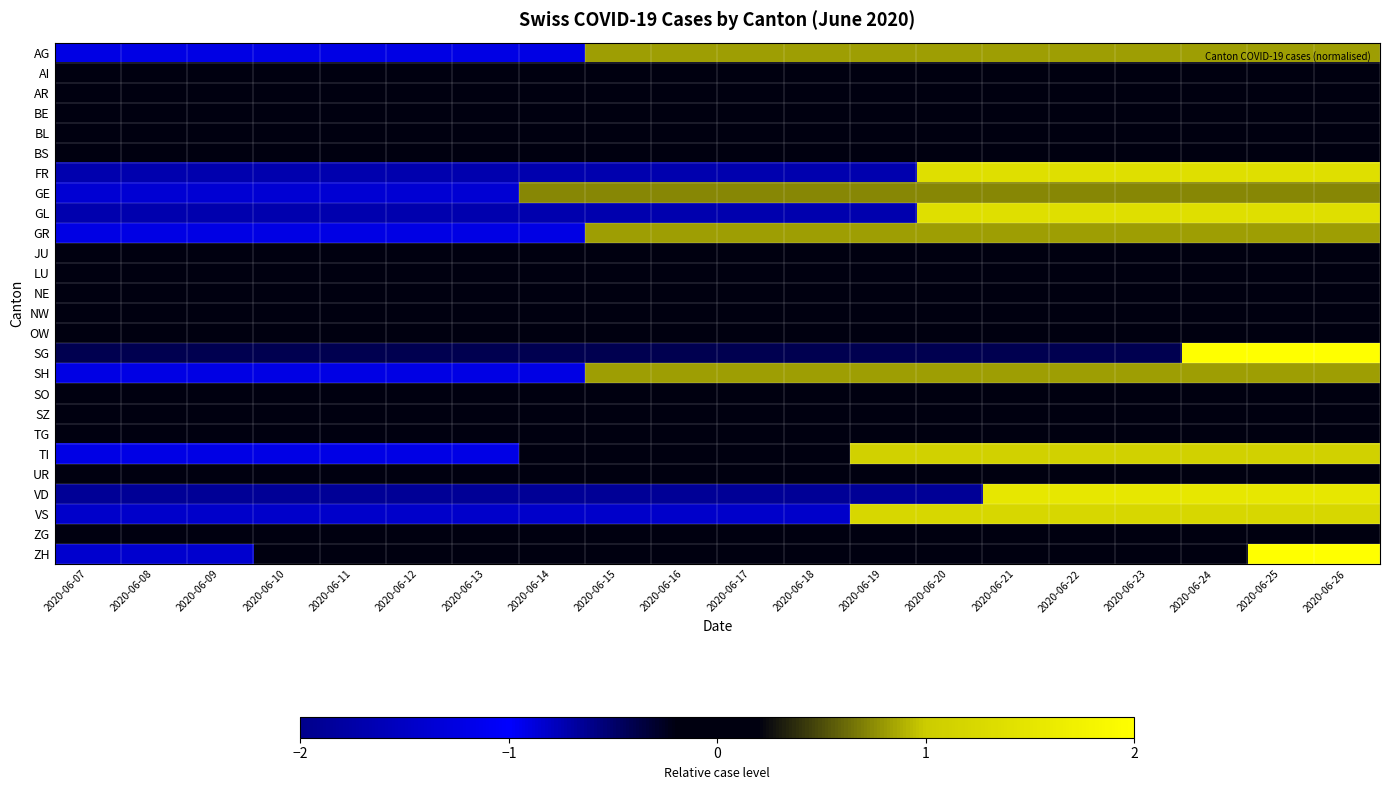

Reading right to left, list all the values displayed in this chart.

AG: 2020-06-26=0.8	2020-06-25=0.8	2020-06-24=0.8	2020-06-23=0.8	2020-06-22=0.8	2020-06-21=0.8	2020-06-20=0.8	2020-06-19=0.8	2020-06-18=0.8	2020-06-17=0.8	2020-06-16=0.8	2020-06-15=0.8	2020-06-14=-1.2	2020-06-13=-1.2	2020-06-12=-1.2	2020-06-11=-1.2	2020-06-10=-1.2	2020-06-09=-1.2	2020-06-08=-1.2	2020-06-07=-1.2
AI: 2020-06-26=0.0	2020-06-25=0.0	2020-06-24=0.0	2020-06-23=0.0	2020-06-22=0.0	2020-06-21=0.0	2020-06-20=0.0	2020-06-19=0.0	2020-06-18=0.0	2020-06-17=0.0	2020-06-16=0.0	2020-06-15=0.0	2020-06-14=0.0	2020-06-13=0.0	2020-06-12=0.0	2020-06-11=0.0	2020-06-10=0.0	2020-06-09=0.0	2020-06-08=0.0	2020-06-07=0.0
AR: 2020-06-26=0.0	2020-06-25=0.0	2020-06-24=0.0	2020-06-23=0.0	2020-06-22=0.0	2020-06-21=0.0	2020-06-20=0.0	2020-06-19=0.0	2020-06-18=0.0	2020-06-17=0.0	2020-06-16=0.0	2020-06-15=0.0	2020-06-14=0.0	2020-06-13=0.0	2020-06-12=0.0	2020-06-11=0.0	2020-06-10=0.0	2020-06-09=0.0	2020-06-08=0.0	2020-06-07=0.0
BE: 2020-06-26=0.0	2020-06-25=0.0	2020-06-24=0.0	2020-06-23=0.0	2020-06-22=0.0	2020-06-21=0.0	2020-06-20=0.0	2020-06-19=0.0	2020-06-18=0.0	2020-06-17=0.0	2020-06-16=0.0	2020-06-15=0.0	2020-06-14=0.0	2020-06-13=0.0	2020-06-12=0.0	2020-06-11=0.0	2020-06-10=0.0	2020-06-09=0.0	2020-06-08=0.0	2020-06-07=0.0
BL: 2020-06-26=0.0	2020-06-25=0.0	2020-06-24=0.0	2020-06-23=0.0	2020-06-22=0.0	2020-06-21=0.0	2020-06-20=0.0	2020-06-19=0.0	2020-06-18=0.0	2020-06-17=0.0	2020-06-16=0.0	2020-06-15=0.0	2020-06-14=0.0	2020-06-13=0.0	2020-06-12=0.0	2020-06-11=0.0	2020-06-10=0.0	2020-06-09=0.0	2020-06-08=0.0	2020-06-07=0.0
BS: 2020-06-26=0.0	2020-06-25=0.0	2020-06-24=0.0	2020-06-23=0.0	2020-06-22=0.0	2020-06-21=0.0	2020-06-20=0.0	2020-06-19=0.0	2020-06-18=0.0	2020-06-17=0.0	2020-06-16=0.0	2020-06-15=0.0	2020-06-14=0.0	2020-06-13=0.0	2020-06-12=0.0	2020-06-11=0.0	2020-06-10=0.0	2020-06-09=0.0	2020-06-08=0.0	2020-06-07=0.0
FR: 2020-06-26=1.4	2020-06-25=1.4	2020-06-24=1.4	2020-06-23=1.4	2020-06-22=1.4	2020-06-21=1.4	2020-06-20=1.4	2020-06-19=-0.7	2020-06-18=-0.7	2020-06-17=-0.7	2020-06-16=-0.7	2020-06-15=-0.7	2020-06-14=-0.7	2020-06-13=-0.7	2020-06-12=-0.7	2020-06-11=-0.7	2020-06-10=-0.7	2020-06-09=-0.7	2020-06-08=-0.7	2020-06-07=-0.7
GE: 2020-06-26=0.7	2020-06-25=0.7	2020-06-24=0.7	2020-06-23=0.7	2020-06-22=0.7	2020-06-21=0.7	2020-06-20=0.7	2020-06-19=0.7	2020-06-18=0.7	2020-06-17=0.7	2020-06-16=0.7	2020-06-15=0.7	2020-06-14=0.7	2020-06-13=-1.4	2020-06-12=-1.4	2020-06-11=-1.4	2020-06-10=-1.4	2020-06-09=-1.4	2020-06-08=-1.4	2020-06-07=-1.4
GL: 2020-06-26=1.4	2020-06-25=1.4	2020-06-24=1.4	2020-06-23=1.4	2020-06-22=1.4	2020-06-21=1.4	2020-06-20=1.4	2020-06-19=-0.7	2020-06-18=-0.7	2020-06-17=-0.7	2020-06-16=-0.7	2020-06-15=-0.7	2020-06-14=-0.7	2020-06-13=-0.7	2020-06-12=-0.7	2020-06-11=-0.7	2020-06-10=-0.7	2020-06-09=-0.7	2020-06-08=-0.7	2020-06-07=-0.7
GR: 2020-06-26=0.8	2020-06-25=0.8	2020-06-24=0.8	2020-06-23=0.8	2020-06-22=0.8	2020-06-21=0.8	2020-06-20=0.8	2020-06-19=0.8	2020-06-18=0.8	2020-06-17=0.8	2020-06-16=0.8	2020-06-15=0.8	2020-06-14=-1.2	2020-06-13=-1.2	2020-06-12=-1.2	2020-06-11=-1.2	2020-06-10=-1.2	2020-06-09=-1.2	2020-06-08=-1.2	2020-06-07=-1.2
JU: 2020-06-26=0.0	2020-06-25=0.0	2020-06-24=0.0	2020-06-23=0.0	2020-06-22=0.0	2020-06-21=0.0	2020-06-20=0.0	2020-06-19=0.0	2020-06-18=0.0	2020-06-17=0.0	2020-06-16=0.0	2020-06-15=0.0	2020-06-14=0.0	2020-06-13=0.0	2020-06-12=0.0	2020-06-11=0.0	2020-06-10=0.0	2020-06-09=0.0	2020-06-08=0.0	2020-06-07=0.0
LU: 2020-06-26=0.0	2020-06-25=0.0	2020-06-24=0.0	2020-06-23=0.0	2020-06-22=0.0	2020-06-21=0.0	2020-06-20=0.0	2020-06-19=0.0	2020-06-18=0.0	2020-06-17=0.0	2020-06-16=0.0	2020-06-15=0.0	2020-06-14=0.0	2020-06-13=0.0	2020-06-12=0.0	2020-06-11=0.0	2020-06-10=0.0	2020-06-09=0.0	2020-06-08=0.0	2020-06-07=0.0
NE: 2020-06-26=0.0	2020-06-25=0.0	2020-06-24=0.0	2020-06-23=0.0	2020-06-22=0.0	2020-06-21=0.0	2020-06-20=0.0	2020-06-19=0.0	2020-06-18=0.0	2020-06-17=0.0	2020-06-16=0.0	2020-06-15=0.0	2020-06-14=0.0	2020-06-13=0.0	2020-06-12=0.0	2020-06-11=0.0	2020-06-10=0.0	2020-06-09=0.0	2020-06-08=0.0	2020-06-07=0.0
NW: 2020-06-26=0.0	2020-06-25=0.0	2020-06-24=0.0	2020-06-23=0.0	2020-06-22=0.0	2020-06-21=0.0	2020-06-20=0.0	2020-06-19=0.0	2020-06-18=0.0	2020-06-17=0.0	2020-06-16=0.0	2020-06-15=0.0	2020-06-14=0.0	2020-06-13=0.0	2020-06-12=0.0	2020-06-11=0.0	2020-06-10=0.0	2020-06-09=0.0	2020-06-08=0.0	2020-06-07=0.0
OW: 2020-06-26=0.0	2020-06-25=0.0	2020-06-24=0.0	2020-06-23=0.0	2020-06-22=0.0	2020-06-21=0.0	2020-06-20=0.0	2020-06-19=0.0	2020-06-18=0.0	2020-06-17=0.0	2020-06-16=0.0	2020-06-15=0.0	2020-06-14=0.0	2020-06-13=0.0	2020-06-12=0.0	2020-06-11=0.0	2020-06-10=0.0	2020-06-09=0.0	2020-06-08=0.0	2020-06-07=0.0
SG: 2020-06-26=2.4	2020-06-25=2.4	2020-06-24=2.4	2020-06-23=-0.4	2020-06-22=-0.4	2020-06-21=-0.4	2020-06-20=-0.4	2020-06-19=-0.4	2020-06-18=-0.4	2020-06-17=-0.4	2020-06-16=-0.4	2020-06-15=-0.4	2020-06-14=-0.4	2020-06-13=-0.4	2020-06-12=-0.4	2020-06-11=-0.4	2020-06-10=-0.4	2020-06-09=-0.4	2020-06-08=-0.4	2020-06-07=-0.4
SH: 2020-06-26=0.8	2020-06-25=0.8	2020-06-24=0.8	2020-06-23=0.8	2020-06-22=0.8	2020-06-21=0.8	2020-06-20=0.8	2020-06-19=0.8	2020-06-18=0.8	2020-06-17=0.8	2020-06-16=0.8	2020-06-15=0.8	2020-06-14=-1.2	2020-06-13=-1.2	2020-06-12=-1.2	2020-06-11=-1.2	2020-06-10=-1.2	2020-06-09=-1.2	2020-06-08=-1.2	2020-06-07=-1.2
SO: 2020-06-26=0.0	2020-06-25=0.0	2020-06-24=0.0	2020-06-23=0.0	2020-06-22=0.0	2020-06-21=0.0	2020-06-20=0.0	2020-06-19=0.0	2020-06-18=0.0	2020-06-17=0.0	2020-06-16=0.0	2020-06-15=0.0	2020-06-14=0.0	2020-06-13=0.0	2020-06-12=0.0	2020-06-11=0.0	2020-06-10=0.0	2020-06-09=0.0	2020-06-08=0.0	2020-06-07=0.0
SZ: 2020-06-26=0.0	2020-06-25=0.0	2020-06-24=0.0	2020-06-23=0.0	2020-06-22=0.0	2020-06-21=0.0	2020-06-20=0.0	2020-06-19=0.0	2020-06-18=0.0	2020-06-17=0.0	2020-06-16=0.0	2020-06-15=0.0	2020-06-14=0.0	2020-06-13=0.0	2020-06-12=0.0	2020-06-11=0.0	2020-06-10=0.0	2020-06-09=0.0	2020-06-08=0.0	2020-06-07=0.0
TG: 2020-06-26=0.0	2020-06-25=0.0	2020-06-24=0.0	2020-06-23=0.0	2020-06-22=0.0	2020-06-21=0.0	2020-06-20=0.0	2020-06-19=0.0	2020-06-18=0.0	2020-06-17=0.0	2020-06-16=0.0	2020-06-15=0.0	2020-06-14=0.0	2020-06-13=0.0	2020-06-12=0.0	2020-06-11=0.0	2020-06-10=0.0	2020-06-09=0.0	2020-06-08=0.0	2020-06-07=0.0
TI: 2020-06-26=1.1	2020-06-25=1.1	2020-06-24=1.1	2020-06-23=1.1	2020-06-22=1.1	2020-06-21=1.1	2020-06-20=1.1	2020-06-19=1.1	2020-06-18=-0.1	2020-06-17=-0.1	2020-06-16=-0.1	2020-06-15=-0.1	2020-06-14=-0.1	2020-06-13=-1.2	2020-06-12=-1.2	2020-06-11=-1.2	2020-06-10=-1.2	2020-06-09=-1.2	2020-06-08=-1.2	2020-06-07=-1.2
UR: 2020-06-26=0.0	2020-06-25=0.0	2020-06-24=0.0	2020-06-23=0.0	2020-06-22=0.0	2020-06-21=0.0	2020-06-20=0.0	2020-06-19=0.0	2020-06-18=0.0	2020-06-17=0.0	2020-06-16=0.0	2020-06-15=0.0	2020-06-14=0.0	2020-06-13=0.0	2020-06-12=0.0	2020-06-11=0.0	2020-06-10=0.0	2020-06-09=0.0	2020-06-08=0.0	2020-06-07=0.0
VD: 2020-06-26=1.5	2020-06-25=1.5	2020-06-24=1.5	2020-06-23=1.5	2020-06-22=1.5	2020-06-21=1.5	2020-06-20=-0.7	2020-06-19=-0.7	2020-06-18=-0.7	2020-06-17=-0.7	2020-06-16=-0.7	2020-06-15=-0.7	2020-06-14=-0.7	2020-06-13=-0.7	2020-06-12=-0.7	2020-06-11=-0.7	2020-06-10=-0.7	2020-06-09=-0.7	2020-06-08=-0.7	2020-06-07=-0.7
VS: 2020-06-26=1.2	2020-06-25=1.2	2020-06-24=1.2	2020-06-23=1.2	2020-06-22=1.2	2020-06-21=1.2	2020-06-20=1.2	2020-06-19=1.2	2020-06-18=-0.8	2020-06-17=-0.8	2020-06-16=-0.8	2020-06-15=-0.8	2020-06-14=-0.8	2020-06-13=-0.8	2020-06-12=-0.8	2020-06-11=-0.8	2020-06-10=-0.8	2020-06-09=-0.8	2020-06-08=-0.8	2020-06-07=-0.8
ZG: 2020-06-26=0.0	2020-06-25=0.0	2020-06-24=0.0	2020-06-23=0.0	2020-06-22=0.0	2020-06-21=0.0	2020-06-20=0.0	2020-06-19=0.0	2020-06-18=0.0	2020-06-17=0.0	2020-06-16=0.0	2020-06-15=0.0	2020-06-14=0.0	2020-06-13=0.0	2020-06-12=0.0	2020-06-11=0.0	2020-06-10=0.0	2020-06-09=0.0	2020-06-08=0.0	2020-06-07=0.0
ZH: 2020-06-26=2.6	2020-06-25=2.6	2020-06-24=-0.1	2020-06-23=-0.1	2020-06-22=-0.1	2020-06-21=-0.1	2020-06-20=-0.1	2020-06-19=-0.1	2020-06-18=-0.1	2020-06-17=-0.1	2020-06-16=-0.1	2020-06-15=-0.1	2020-06-14=-0.1	2020-06-13=-0.1	2020-06-12=-0.1	2020-06-11=-0.1	2020-06-10=-0.1	2020-06-09=-1.4	2020-06-08=-1.4	2020-06-07=-1.4